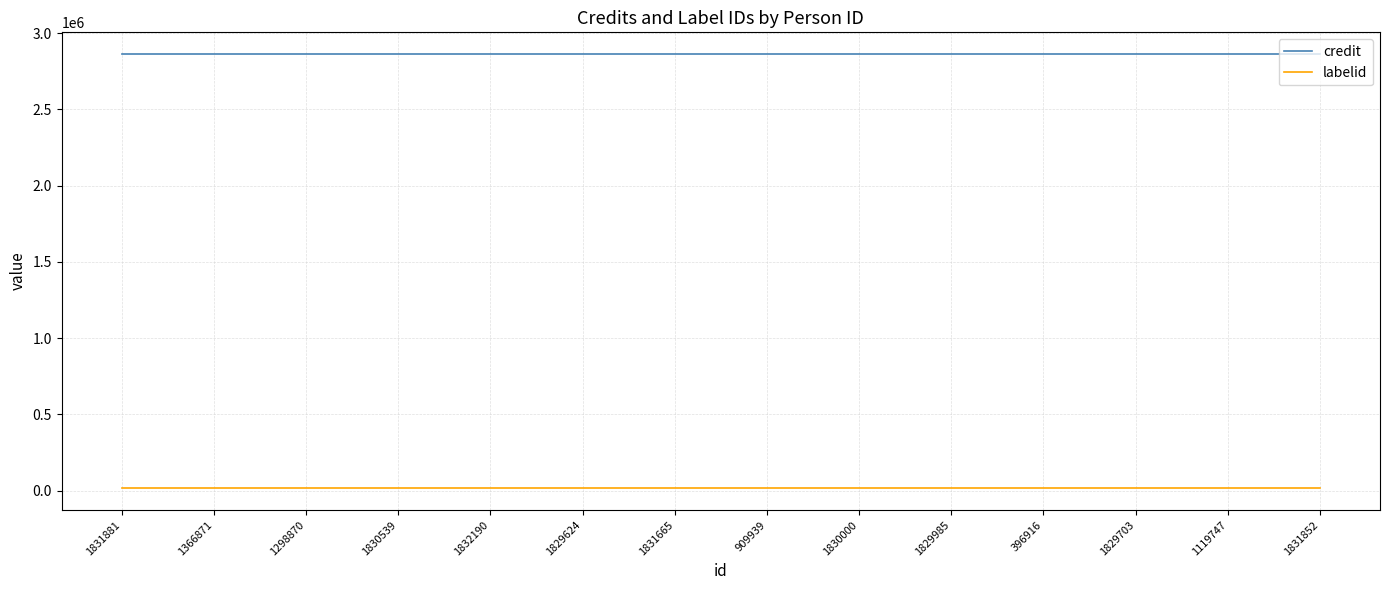

The labelid series shows 16092 at 1829703. True or false?

True